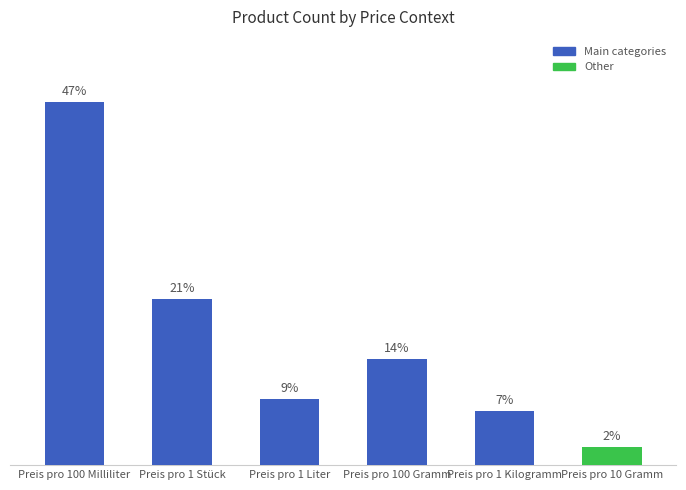

Which label corresponds to the smallest value in the chart?

Preis pro 10 Gramm